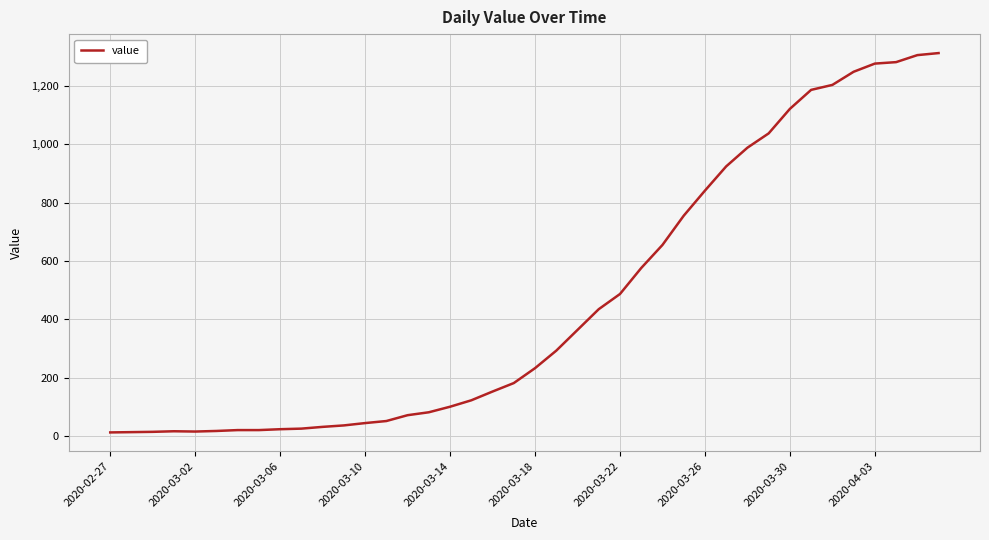

Does the chart display data point markers on the line(s)?

No